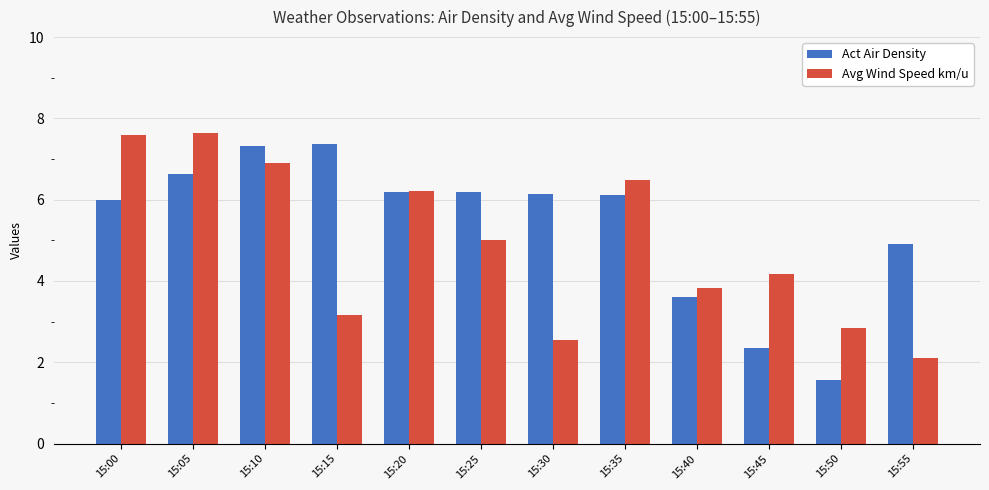

How many series are shown in this chart?

2